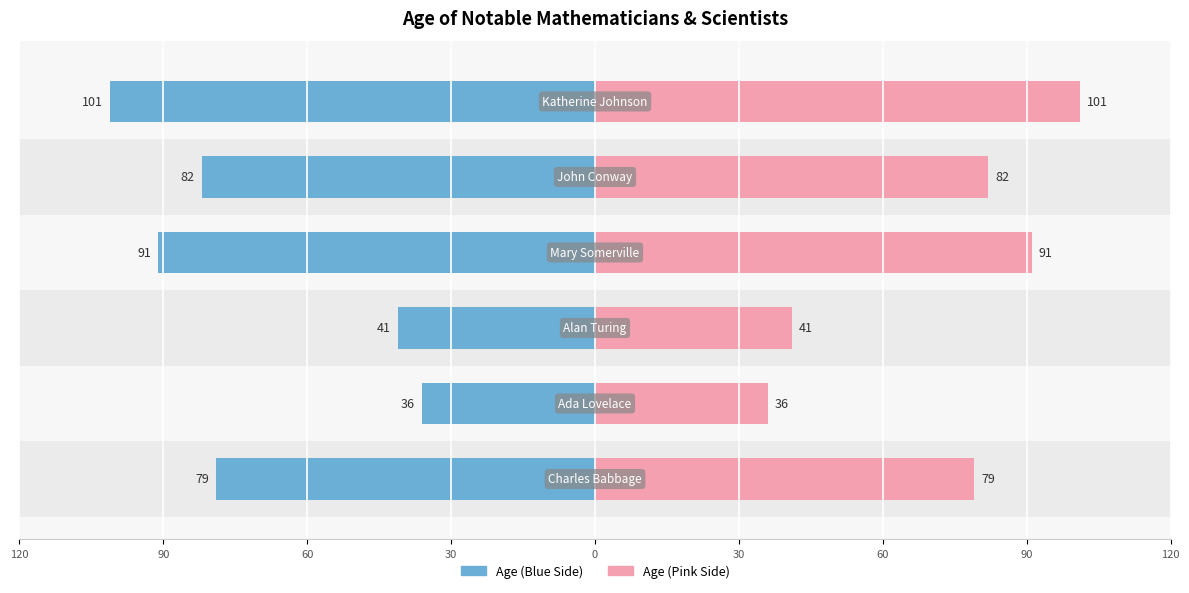

Reading left to right, extract all data points from this chart.

Age (Left): 120=-79	90=-36	60=-41	30=-91	0=-82	30=-101
Age (Right): 120=79	90=36	60=41	30=91	0=82	30=101